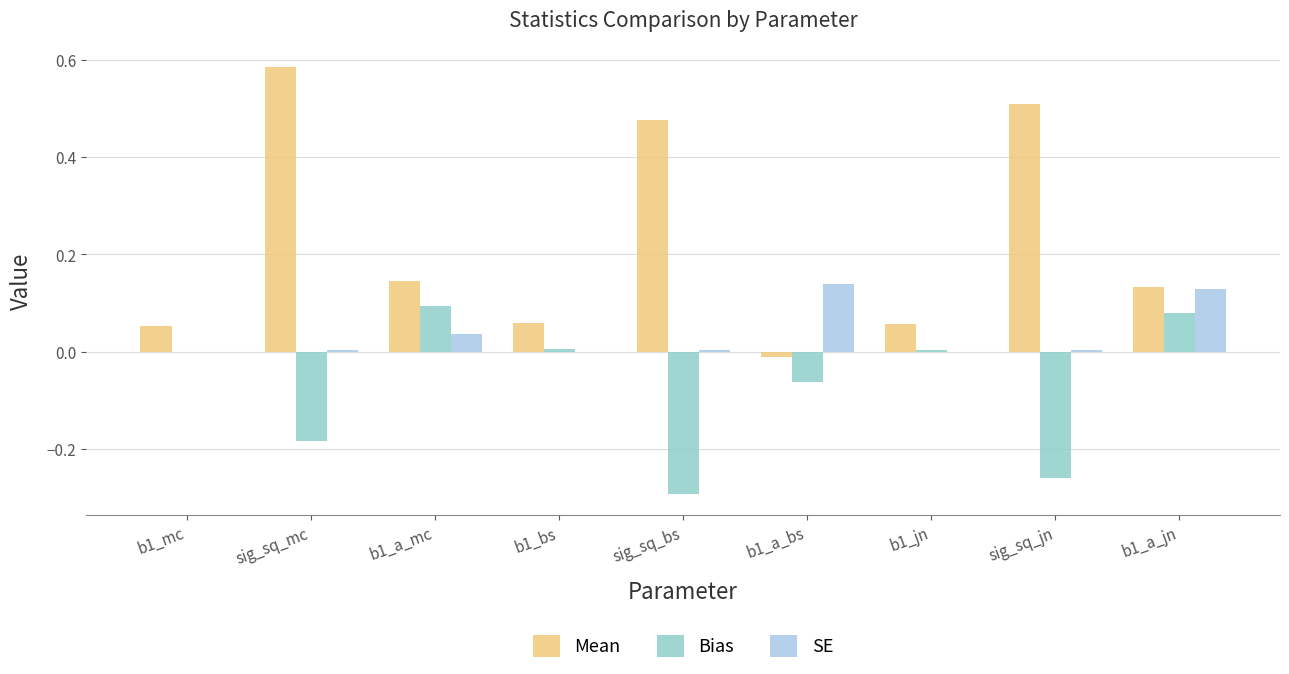

True or false: SE has a value of 0.0 at sig_sq_bs.

True